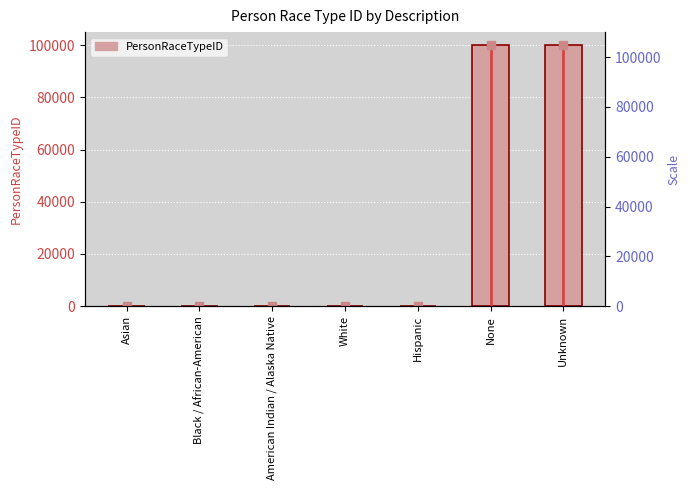

What is the ratio of the value at None to the value at White?

19999.6